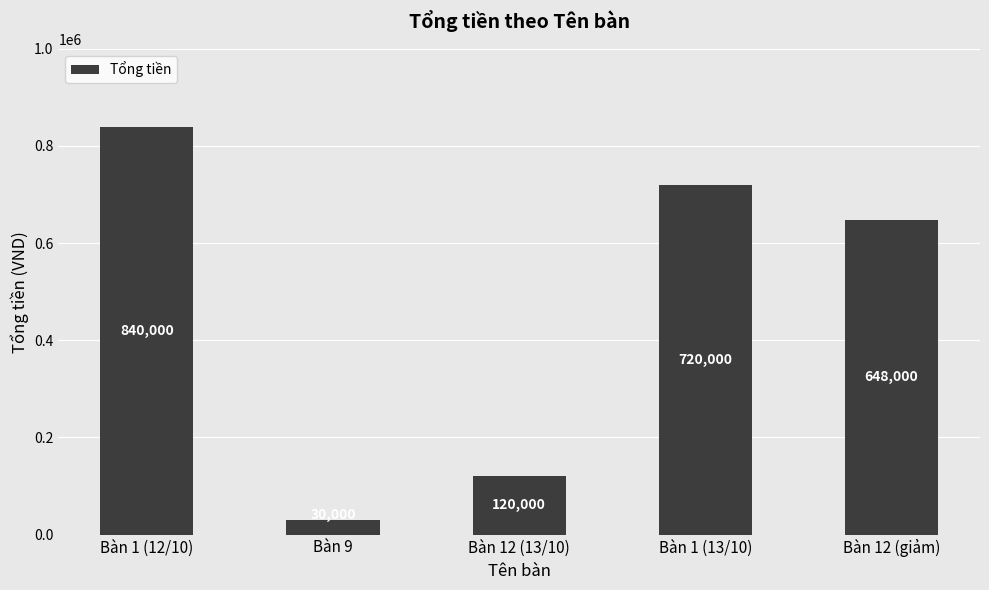

What is the greatest value displayed?

840000